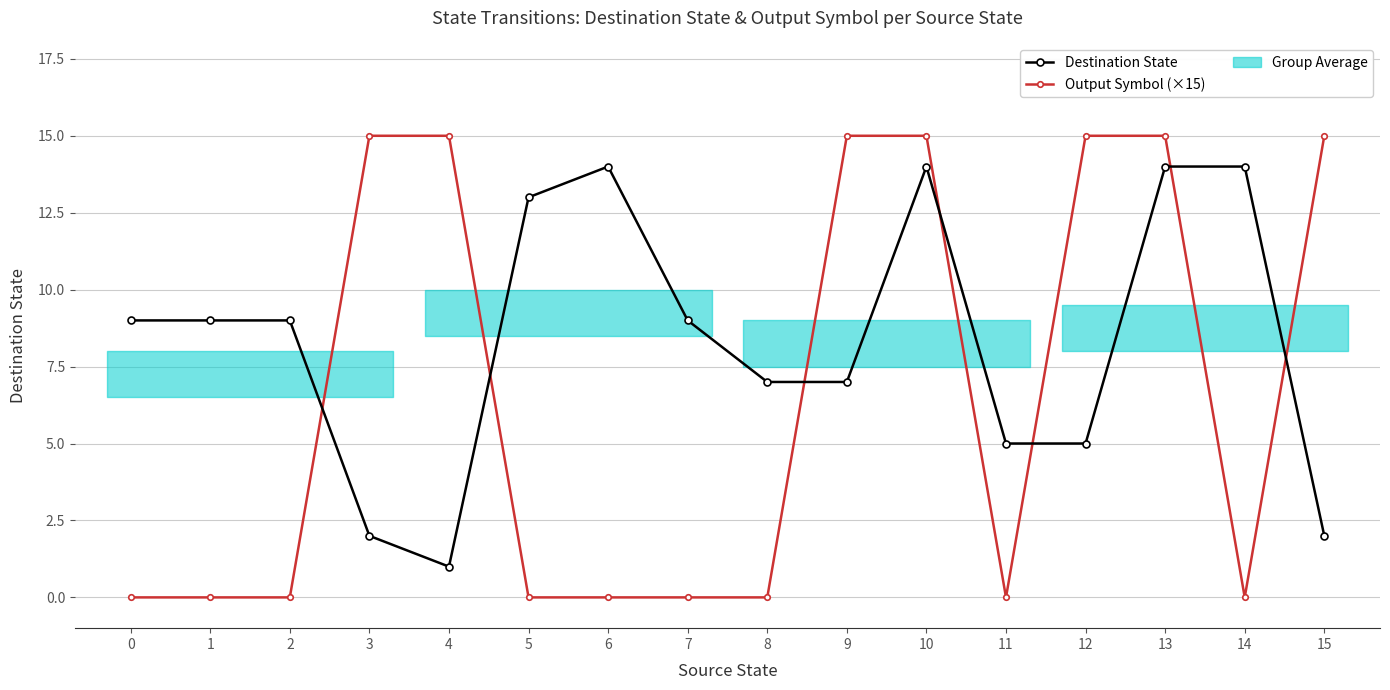

Does the chart have visible grid lines?

Yes